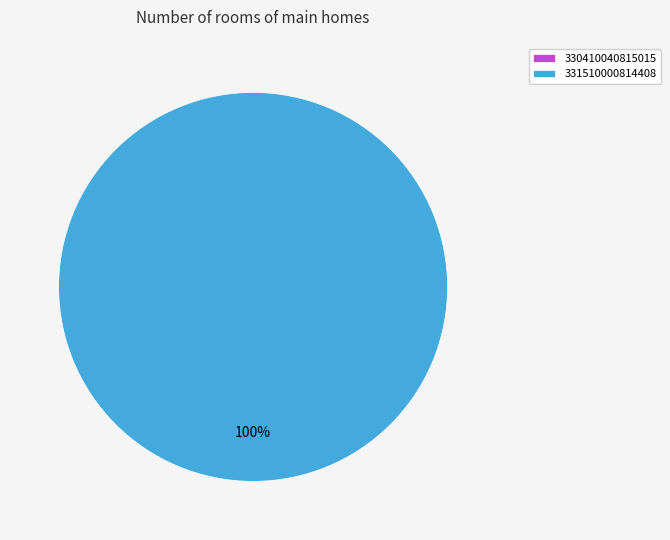

What portion of the pie excludes 330410040815015?

100.0%